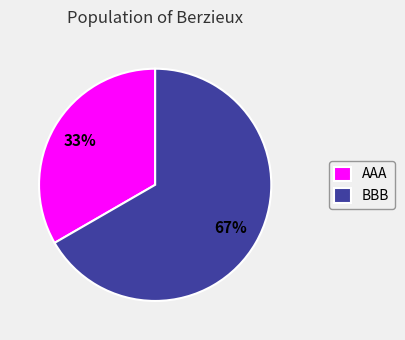

To the nearest percent, what is the combined percentage of BBB and AAA?

100%